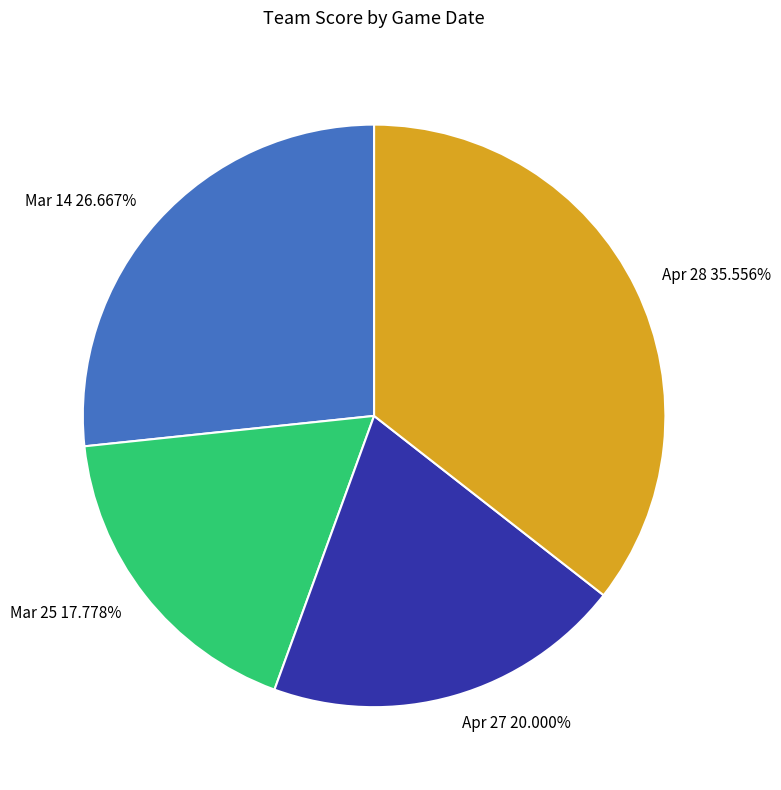

To the nearest percent, what is the difference between the Apr 28 and Mar 14 slice percentages?

9%